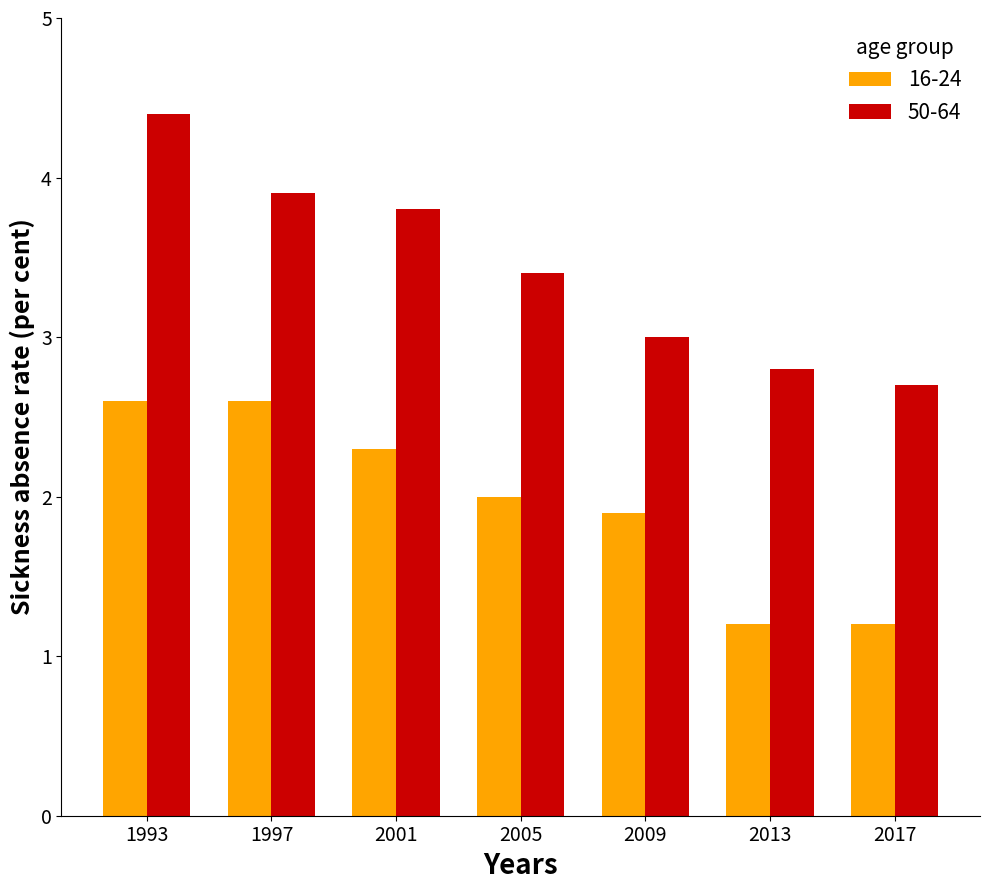

Count the number of categories in the chart.

7